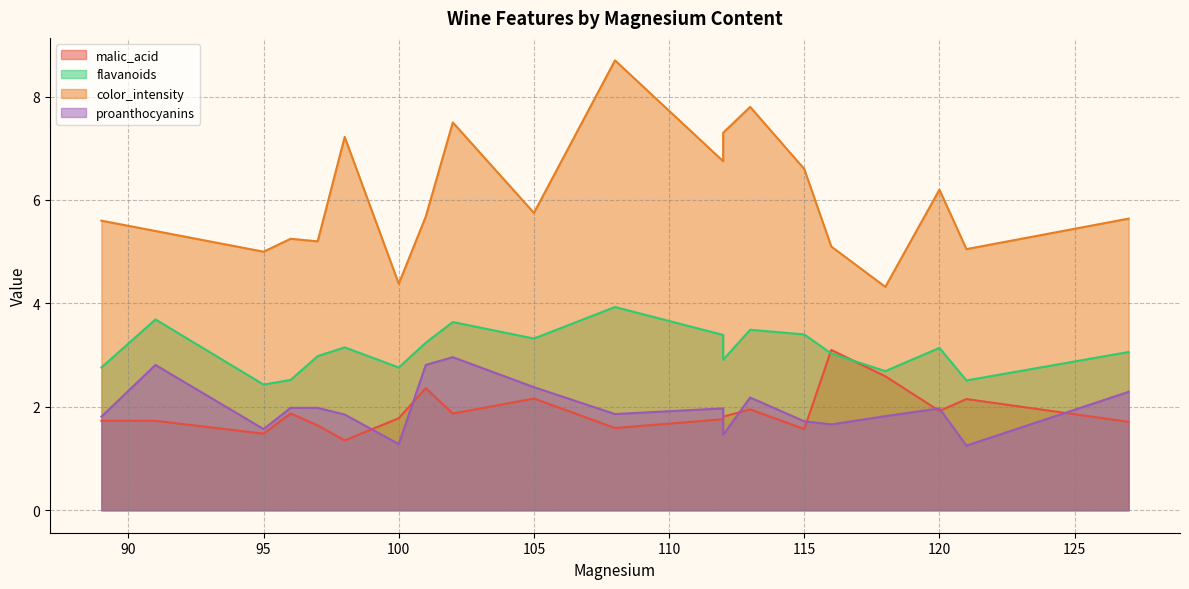

What is the sum of the proanthocyanins values at 102 and 118?

4.8